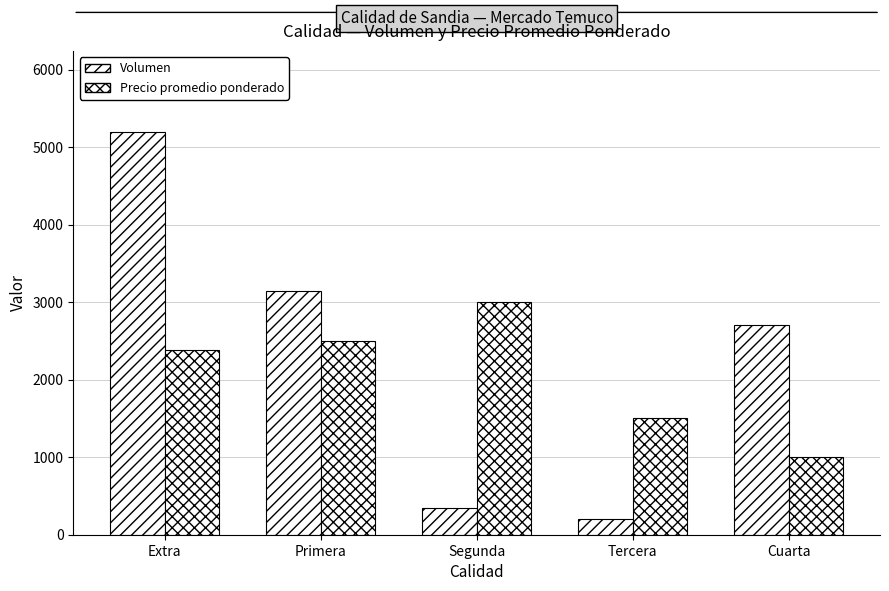

What is the total value across all series at Primera?

5650